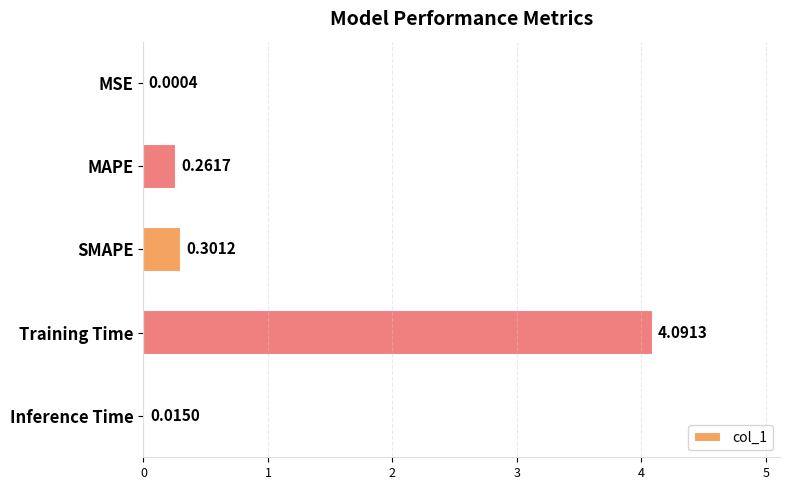

What is the change in value from MSE to MAPE?

+0.3